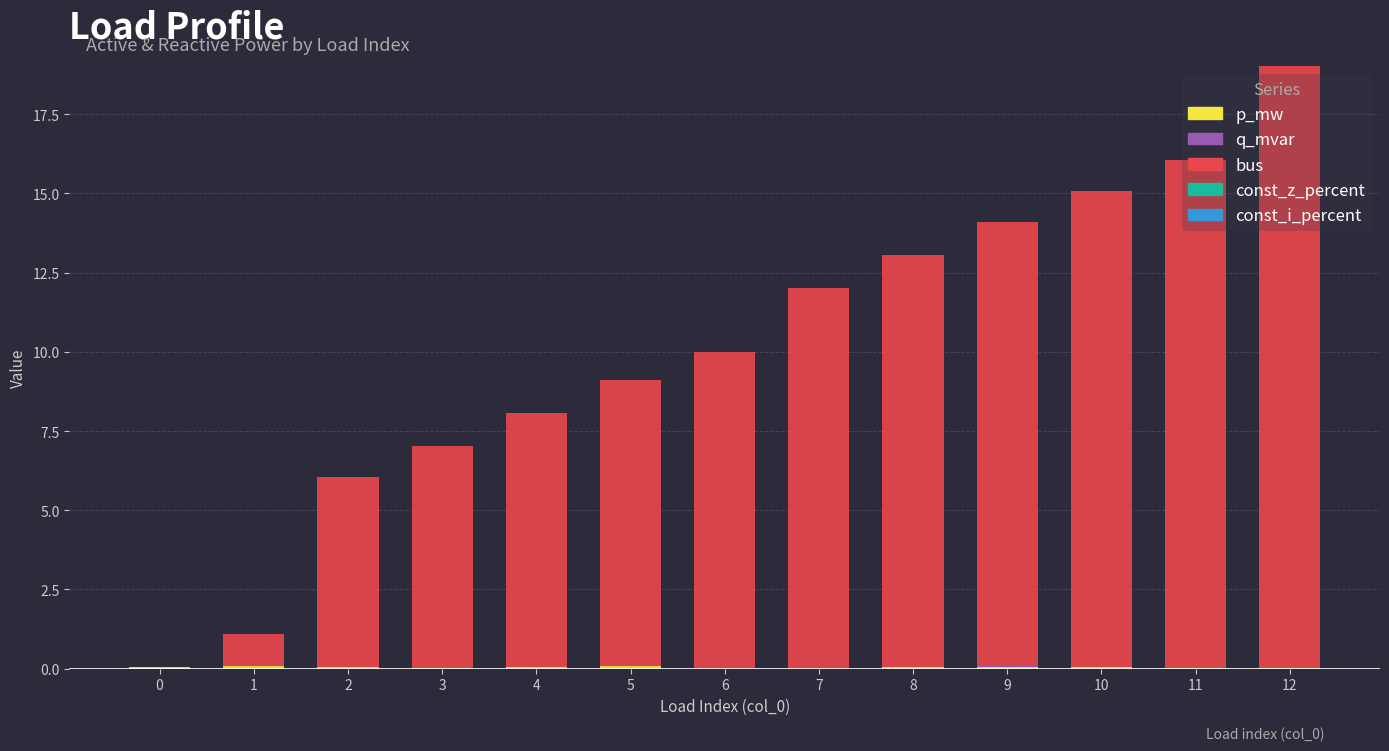

At which category is the sum across all series the highest?

12